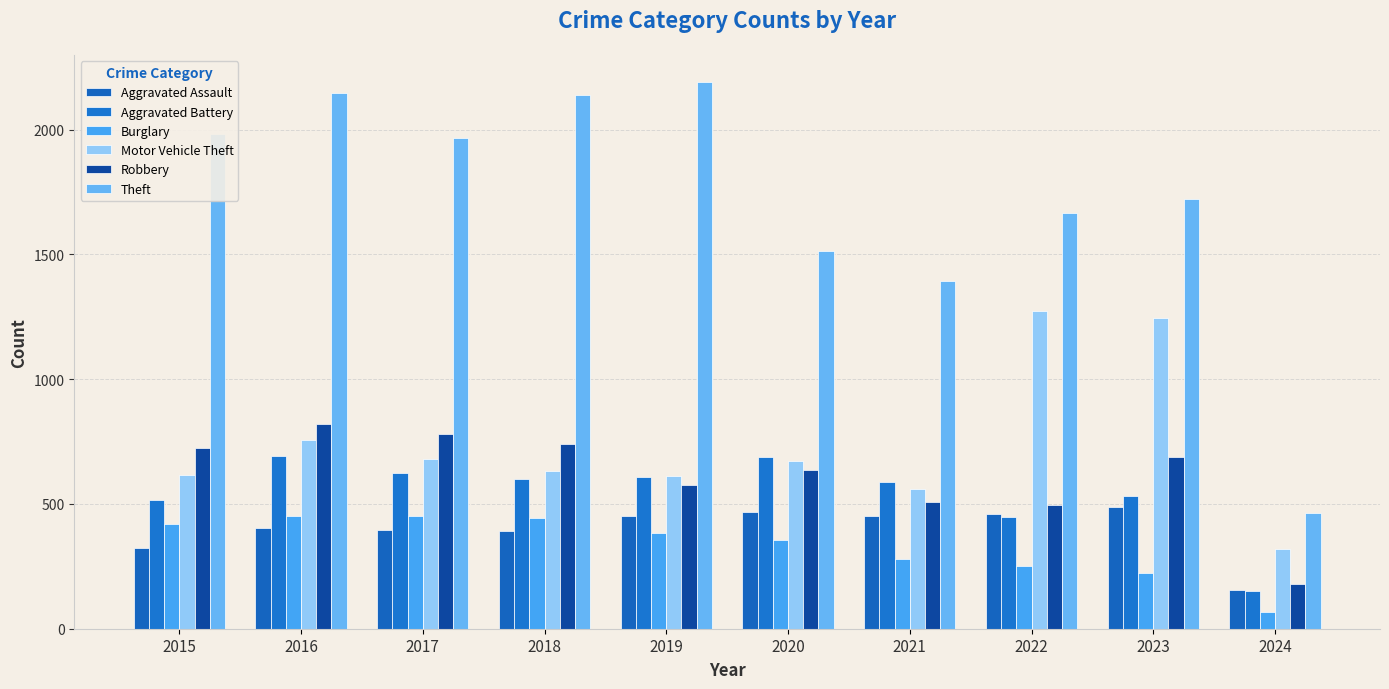

What are all the series names shown in the legend?

Aggravated Assault, Aggravated Battery, Burglary, Motor Vehicle Theft, Robbery, Theft